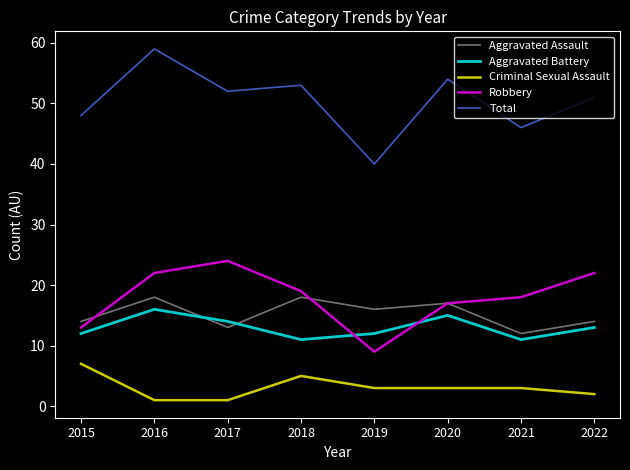

How many lines are shown in the chart?

5